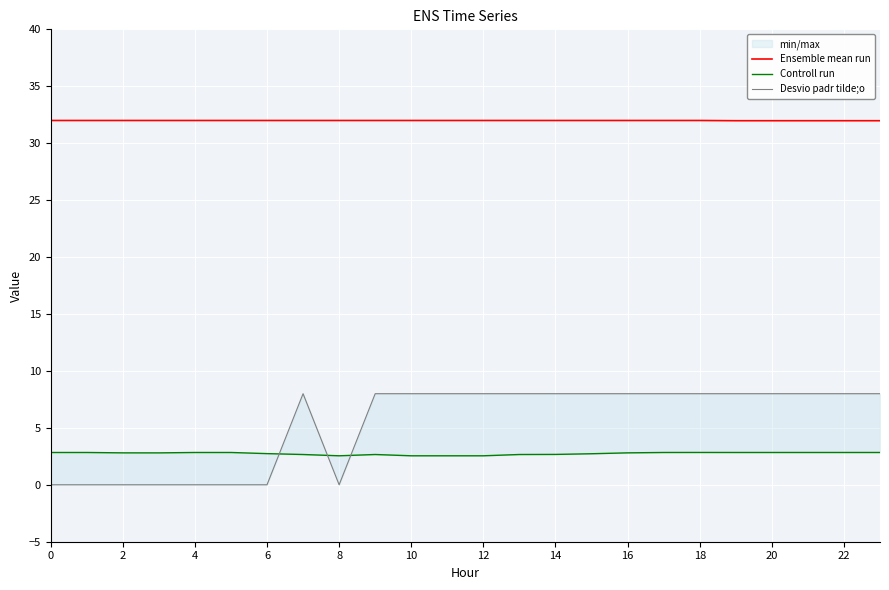

What is the maximum value for Ensemble mean run?

32.0